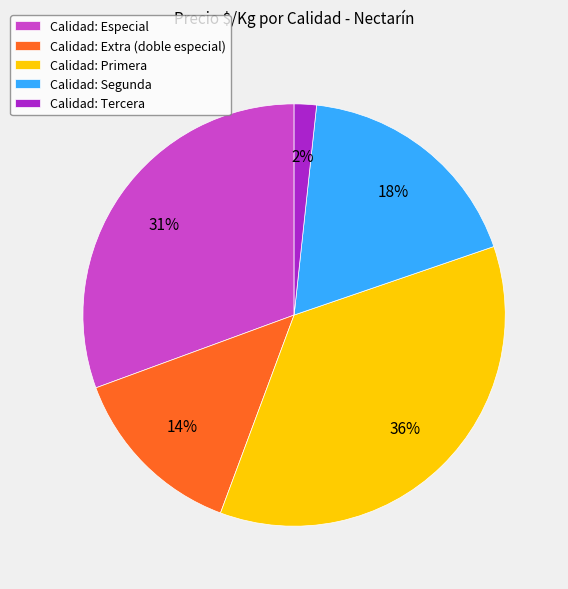

How many slices are in this pie chart?

5